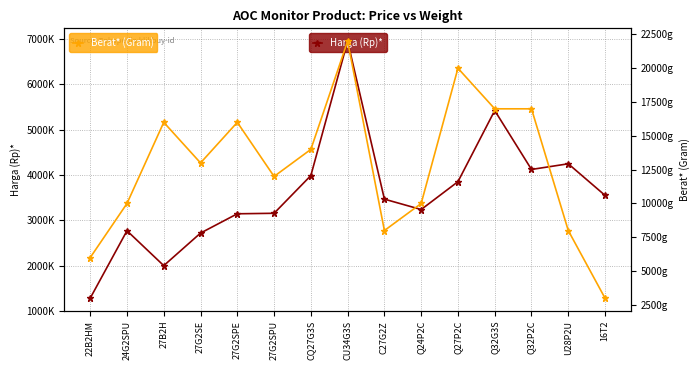

Is the value of Berat* (Gram) at 16T2 greater than the value of Harga (Rp)* at Q32G3S?

No